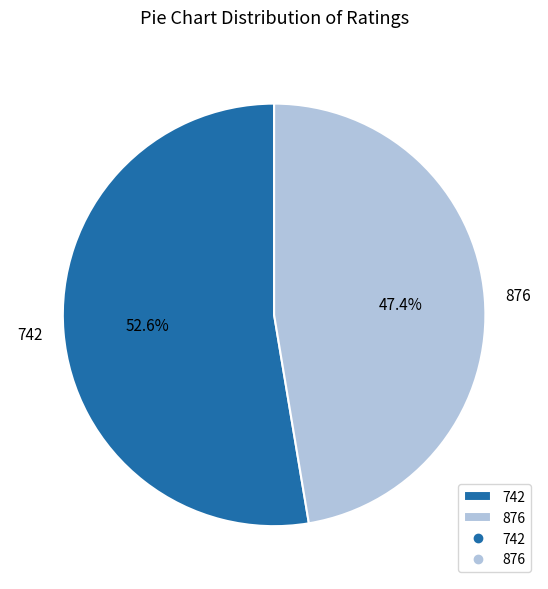

What is the largest slice in the pie chart?

742